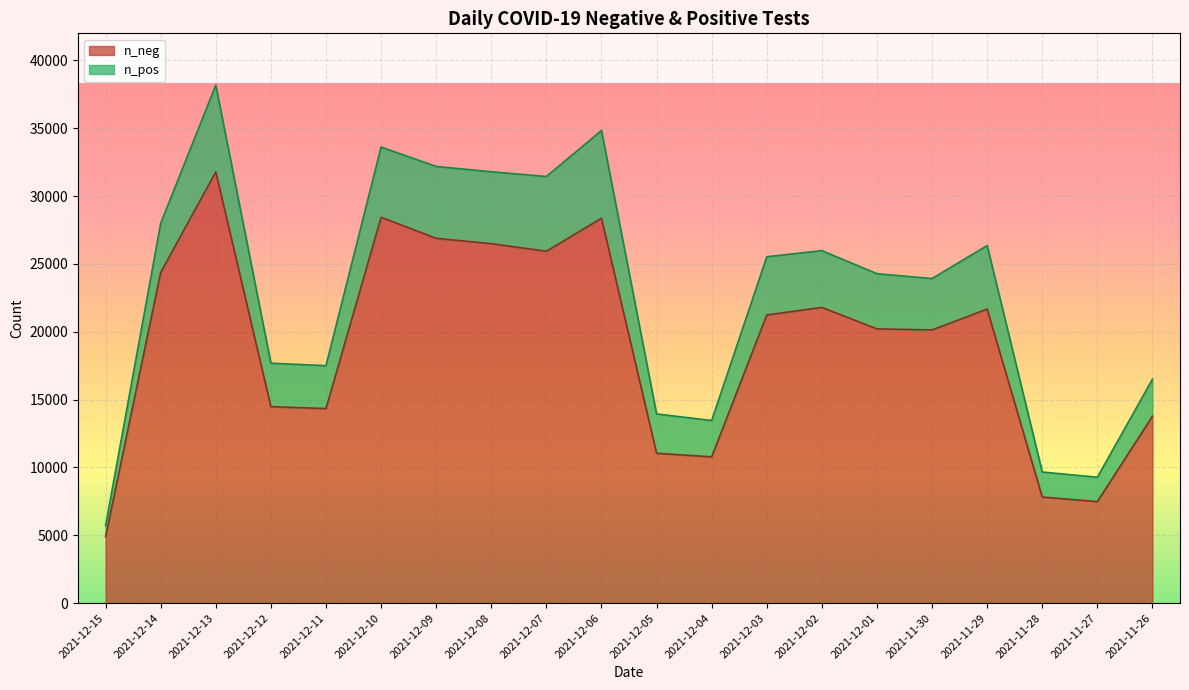

Between 2021-11-28 and 2021-12-09, which is larger?

2021-12-09